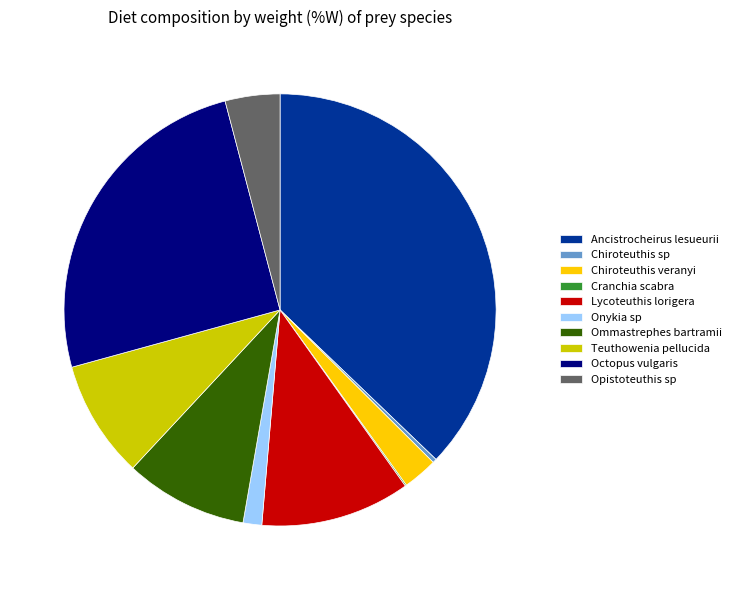

What is the largest slice in the pie chart?

Ancistrocheirus lesueurii